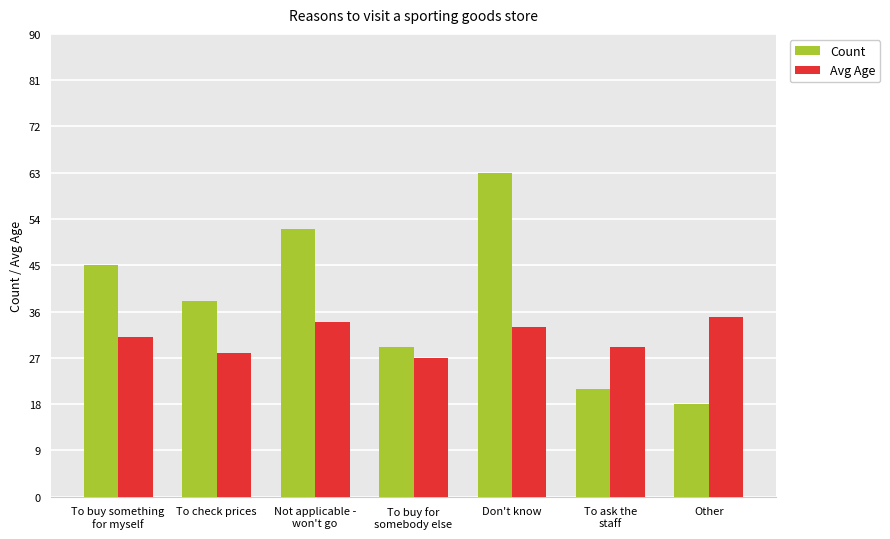

What is the sum of the Avg Age values at To buy something
for myself and To buy for
somebody else?

58